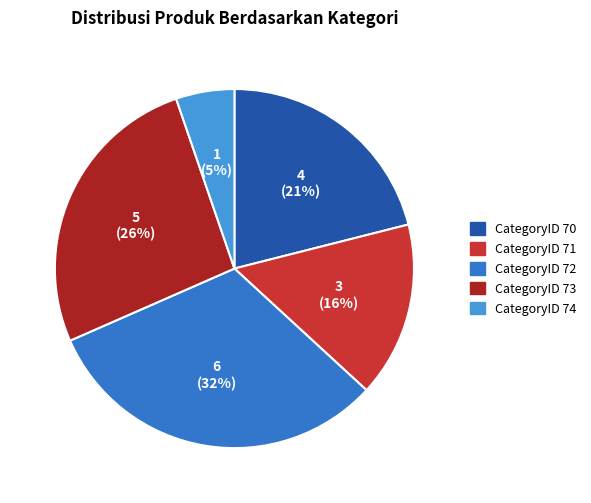

What percentage is the CategoryID 73 slice, to the nearest percent?

26%